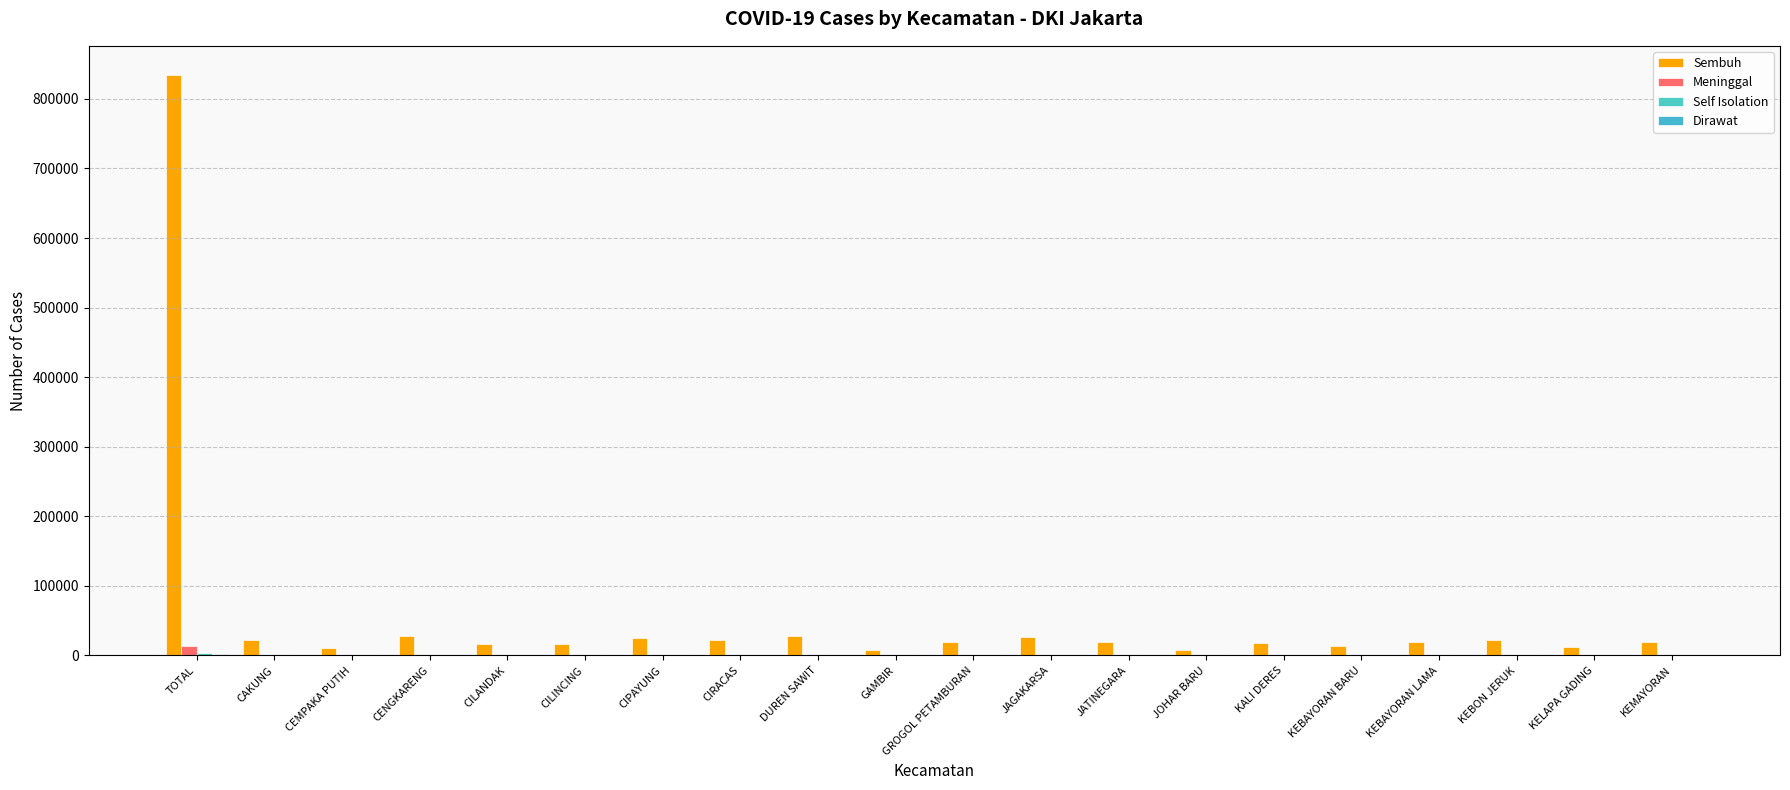

Count the number of categories in the chart.

20